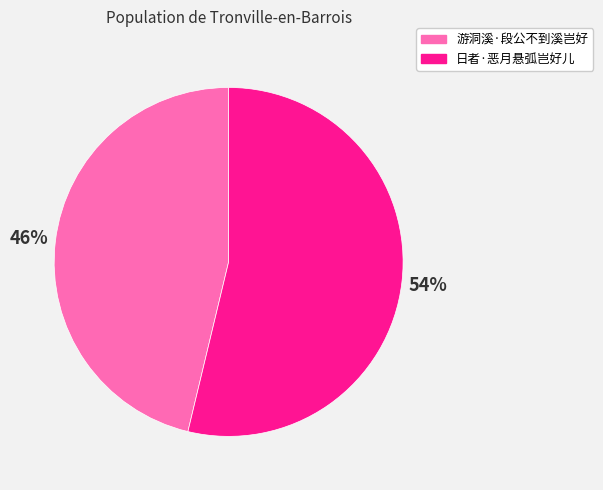

Is it true that 游洞溪·段公不到溪岂好 is 46% of the pie?

True